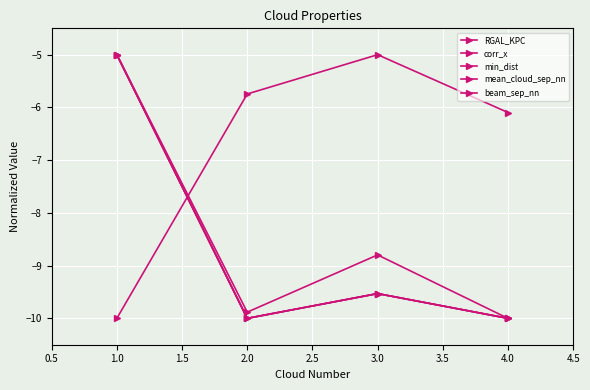

Does the chart have visible grid lines?

Yes